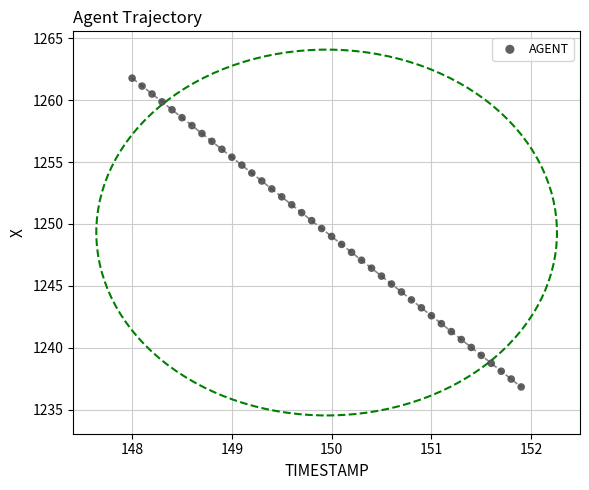

What is the range of X values (max minus min)?

3.9